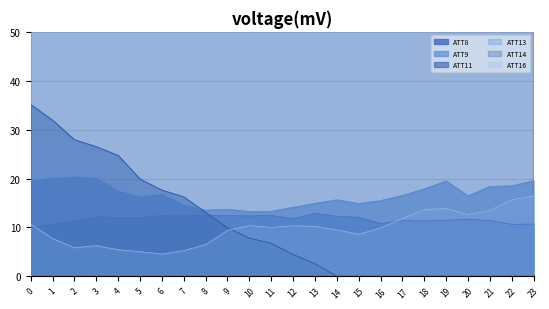

Which series has the largest range (max minus min)?

ATT14